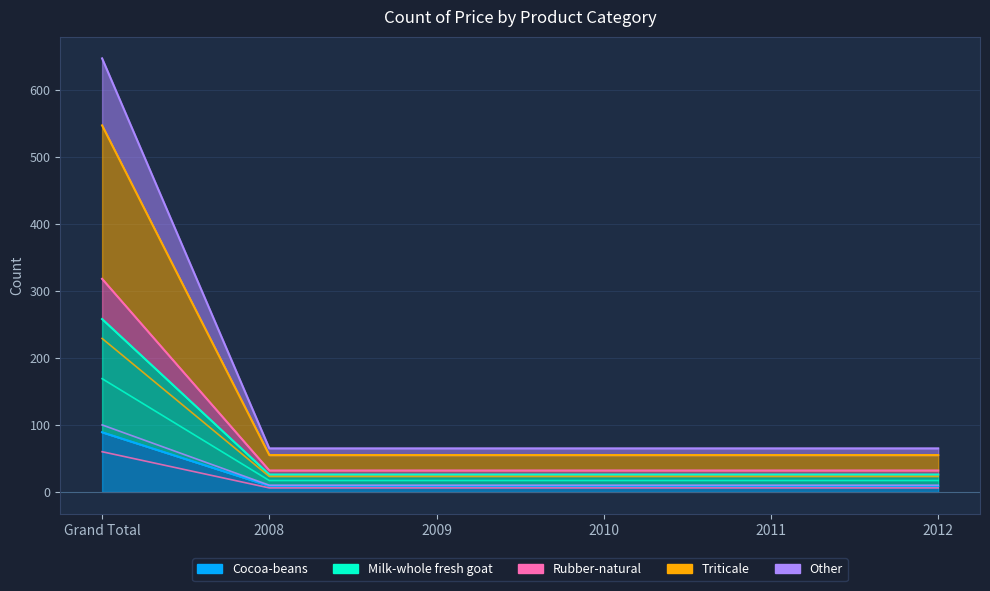

Does the chart have visible grid lines?

Yes